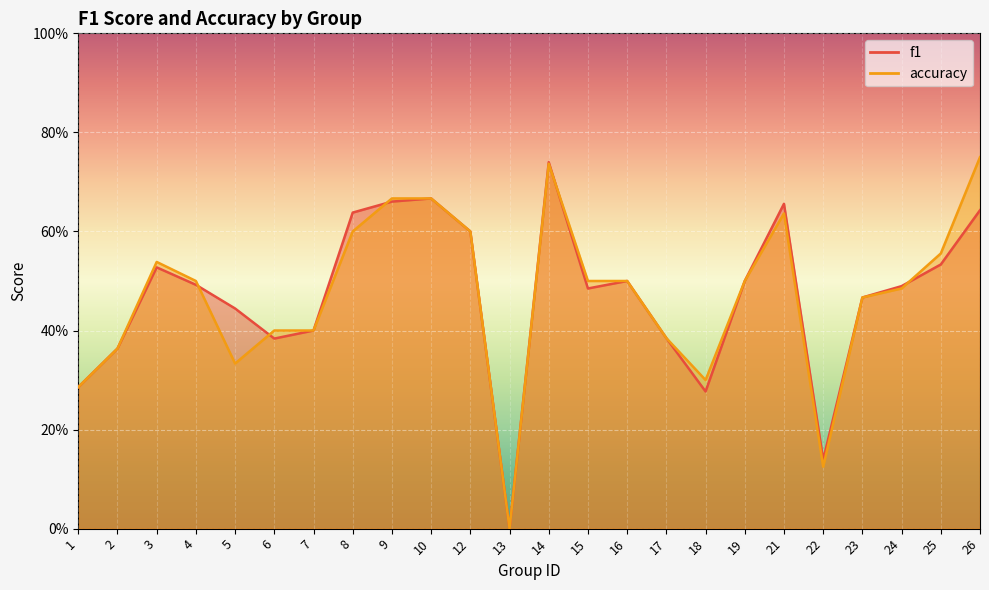

Count the number of categories in the chart.

24